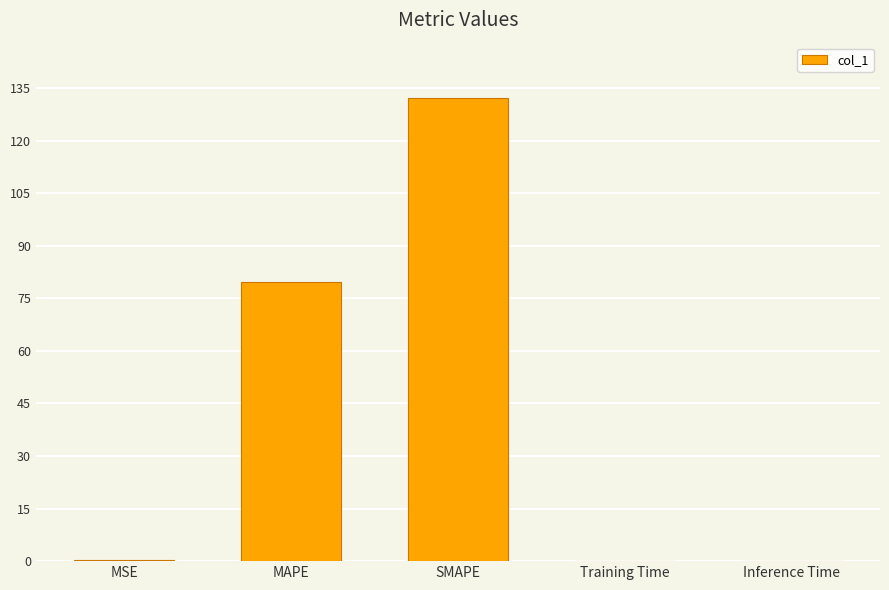

True or false: the data shows 132.1 at SMAPE.

True